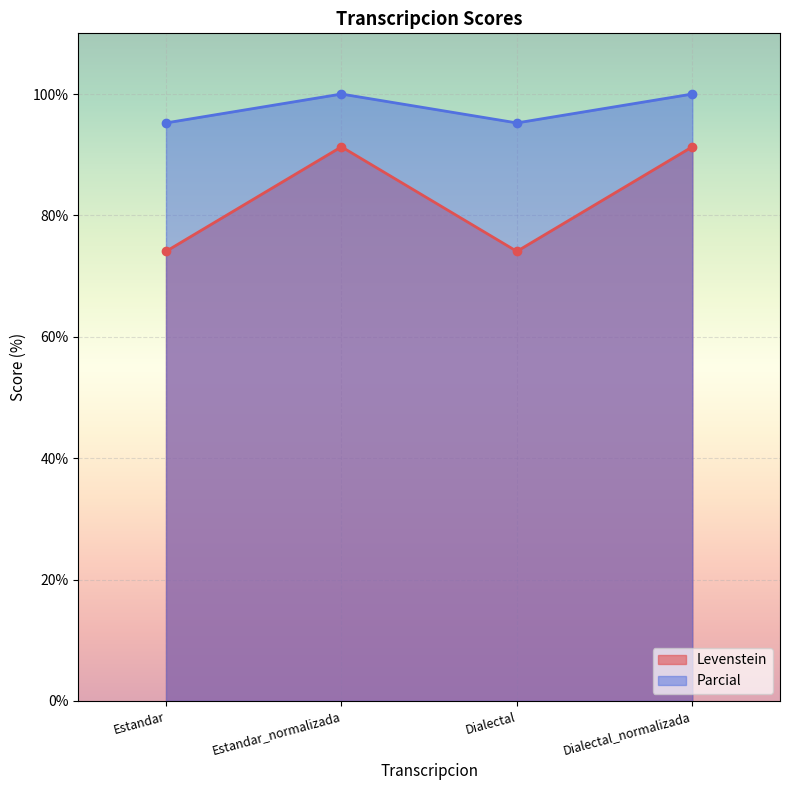

What is the sum of all Levenstein values?

330.8